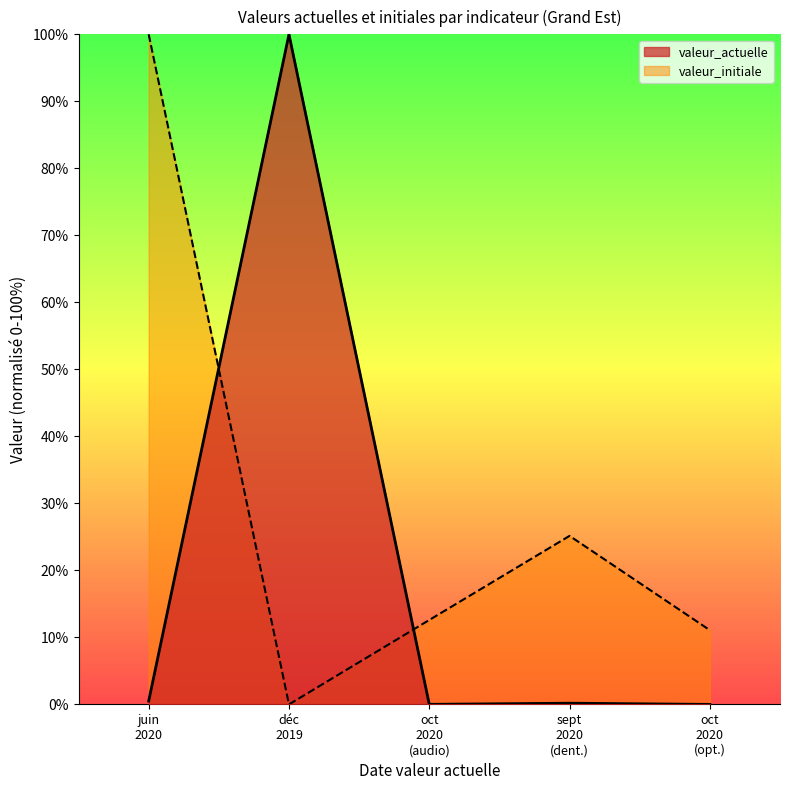

Which series has the largest total across all categories?

valeur_initiale